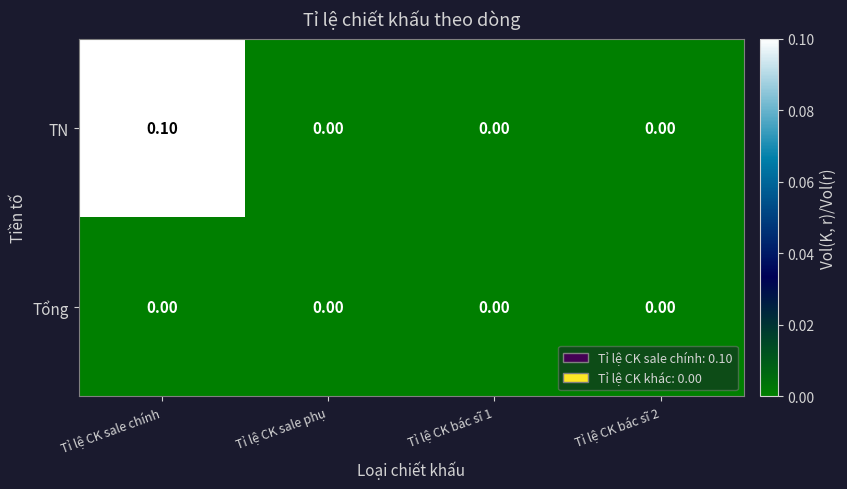

Which category has the highest value in the TN series?

Tỉ lệ CK sale chính